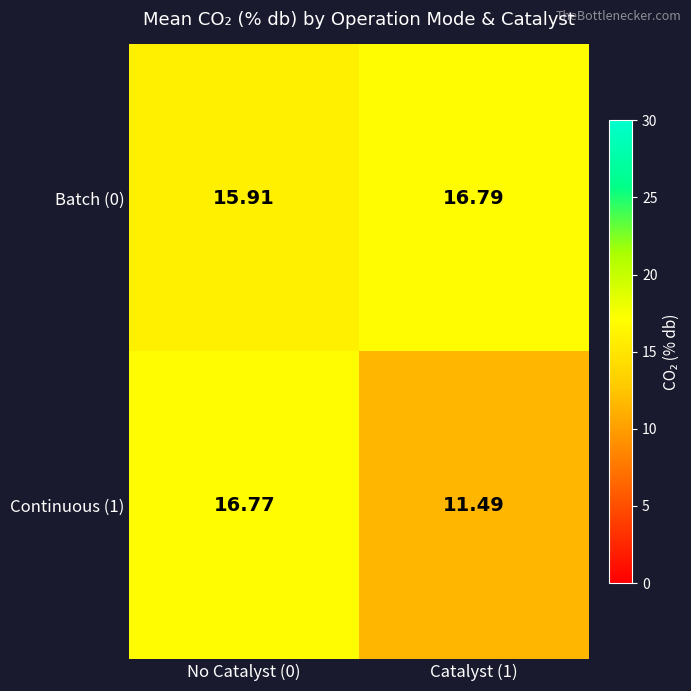

Is the value of Continuous (1) at No Catalyst (0) greater than the value of Batch (0) at No Catalyst (0)?

Yes